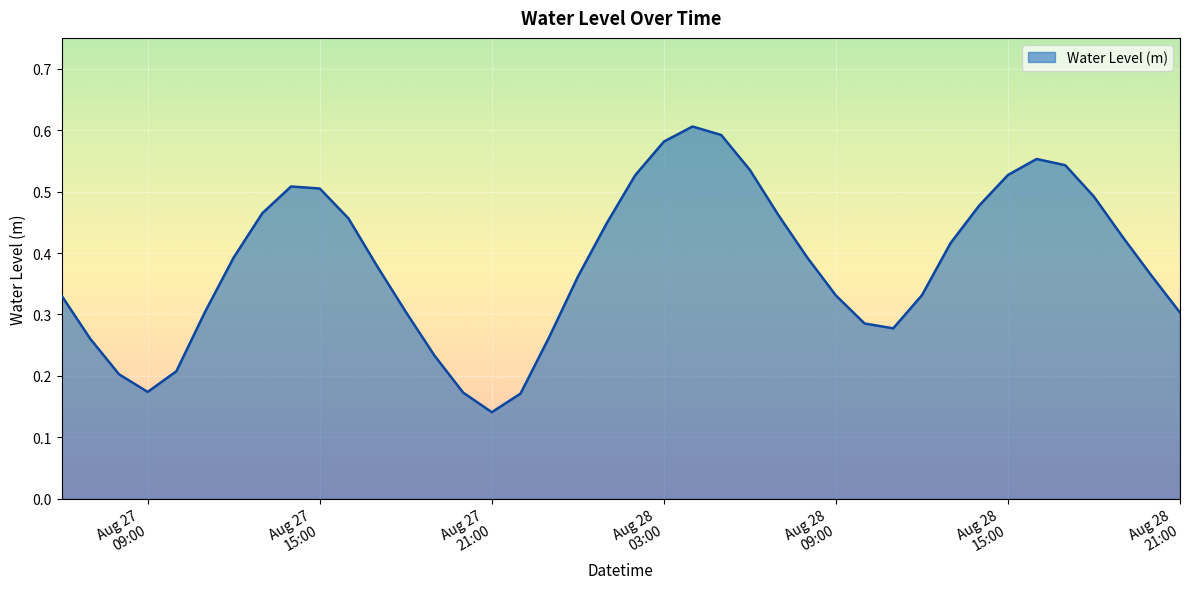

Rank the categories by value from lowest to highest.

2024-08-27 21:00:00, 2024-08-27 22:00:00, 2024-08-27 20:00:00, 2024-08-27 09:00:00, 2024-08-27 08:00:00, 2024-08-27 10:00:00, 2024-08-27 19:00:00, 2024-08-27 07:00:00, 2024-08-27 23:00:00, 2024-08-28 11:00:00, 2024-08-28 10:00:00, 2024-08-28 21:00:00, 2024-08-27 11:00:00, 2024-08-27 18:00:00, 2024-08-27 06:00:00, 2024-08-28 09:00:00, 2024-08-28 12:00:00, 2024-08-28 00:00:00, 2024-08-28 20:00:00, 2024-08-27 17:00:00, 2024-08-28 08:00:00, 2024-08-27 12:00:00, 2024-08-28 13:00:00, 2024-08-28 19:00:00, 2024-08-28 01:00:00, 2024-08-27 16:00:00, 2024-08-28 07:00:00, 2024-08-27 13:00:00, 2024-08-28 14:00:00, 2024-08-28 18:00:00, 2024-08-27 15:00:00, 2024-08-27 14:00:00, 2024-08-28 02:00:00, 2024-08-28 15:00:00, 2024-08-28 06:00:00, 2024-08-28 17:00:00, 2024-08-28 16:00:00, 2024-08-28 03:00:00, 2024-08-28 05:00:00, 2024-08-28 04:00:00